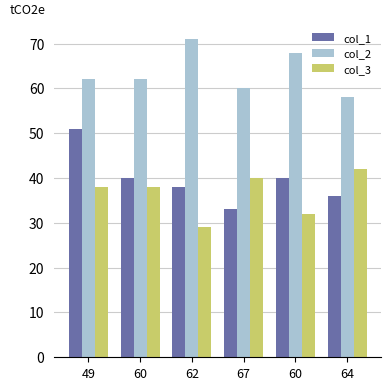

What is the label of the 2nd bar from the left?

60